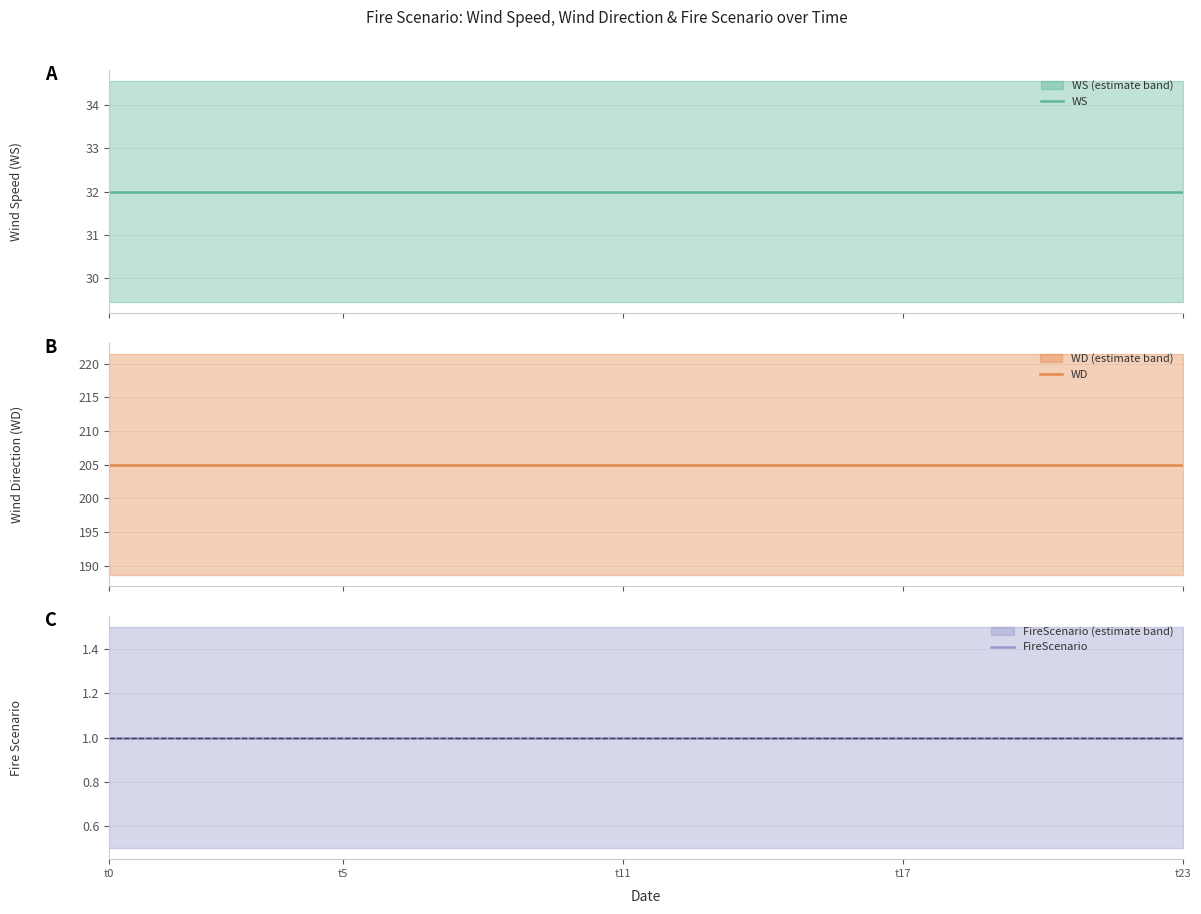

The FireScenario series shows 1 at 14. True or false?

True